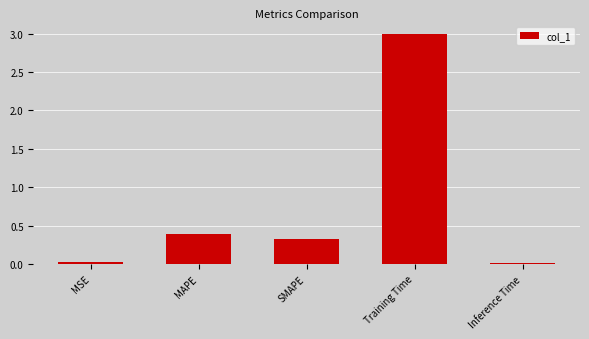

The value at Training Time is 3.0. True or false?

True